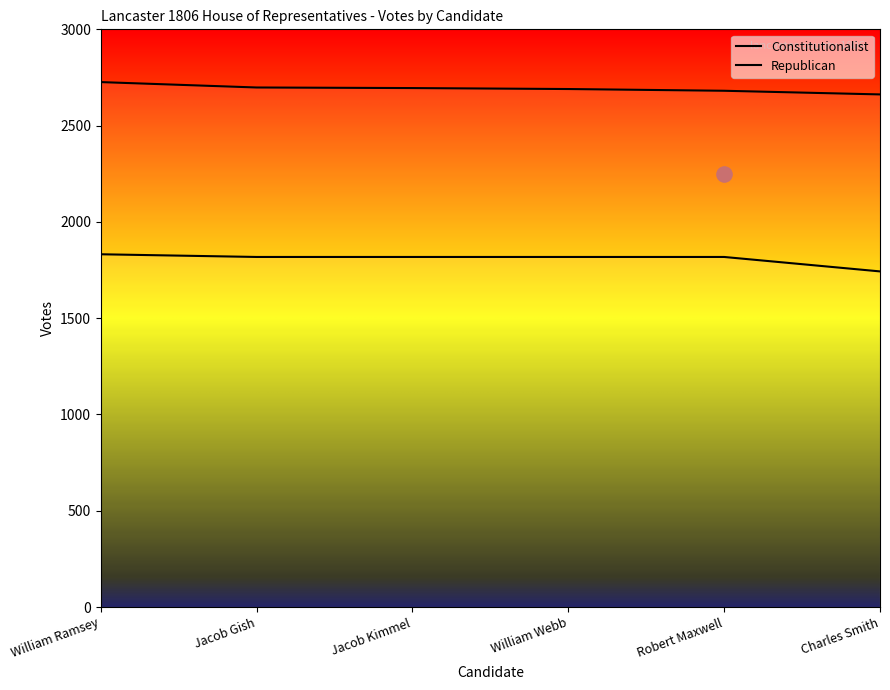

What are all the series names shown in the legend?

Constitutionalist, Republican